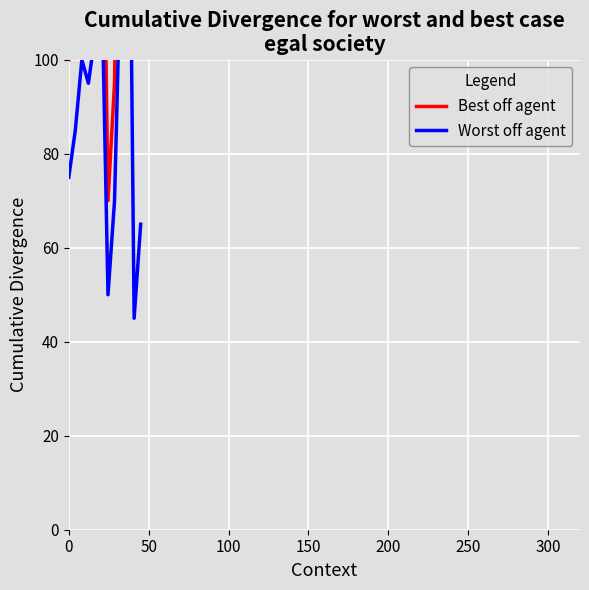

Reading right to left, what are all the values shown in this chart?

Best off agent: 150	105	245	190	95	70	170	140	125	145	115	100
Worst off agent: 65	45	185	125	70	50	120	105	95	100	85	75